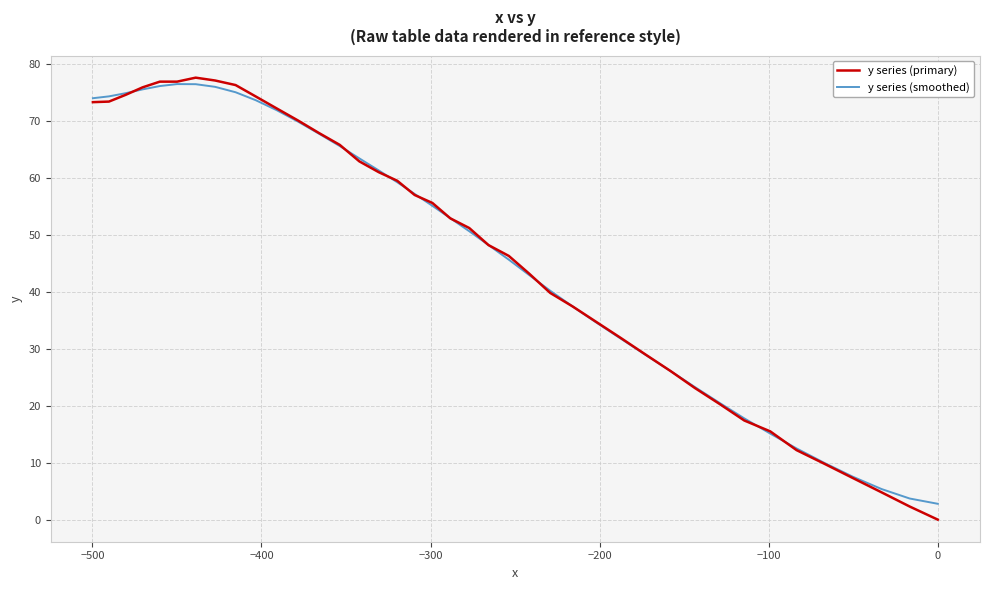

Is this an area chart (filled region under the line)?

No